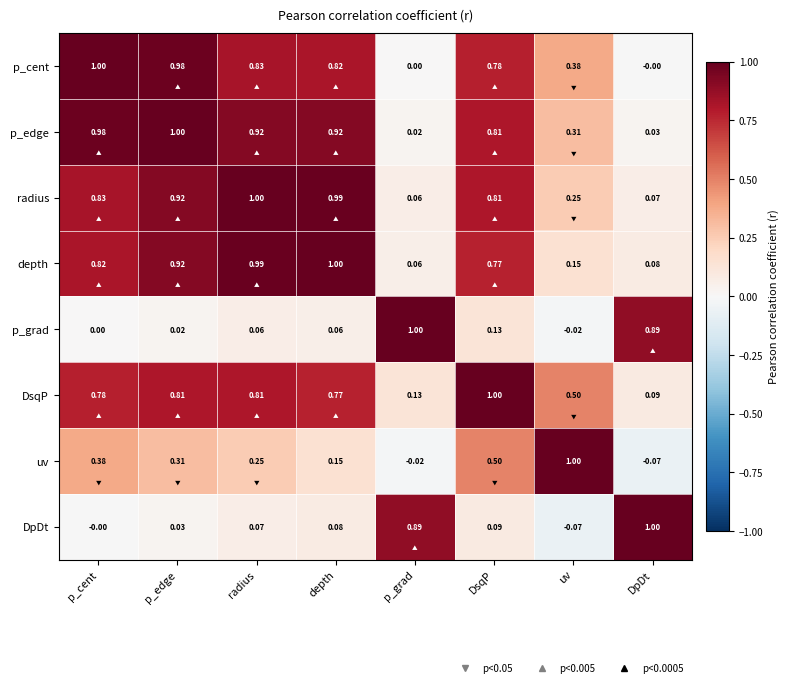

Count the number of categories in the chart.

8